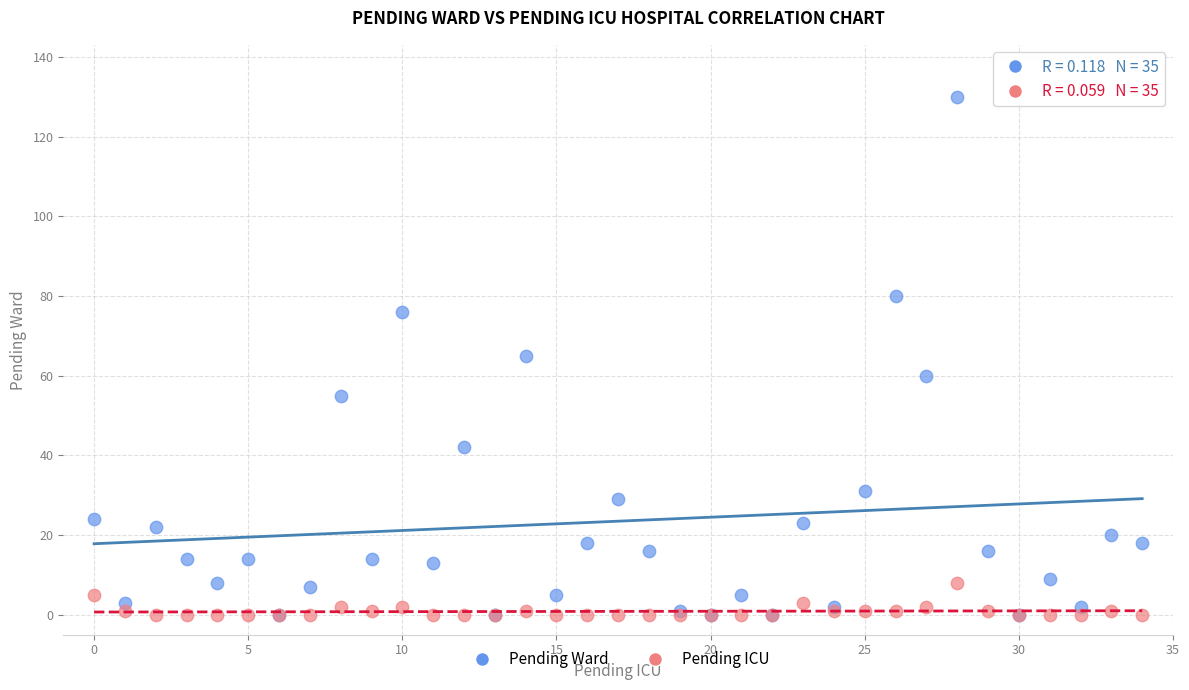

Which series has the largest Y range (max minus min)?

Pending Ward